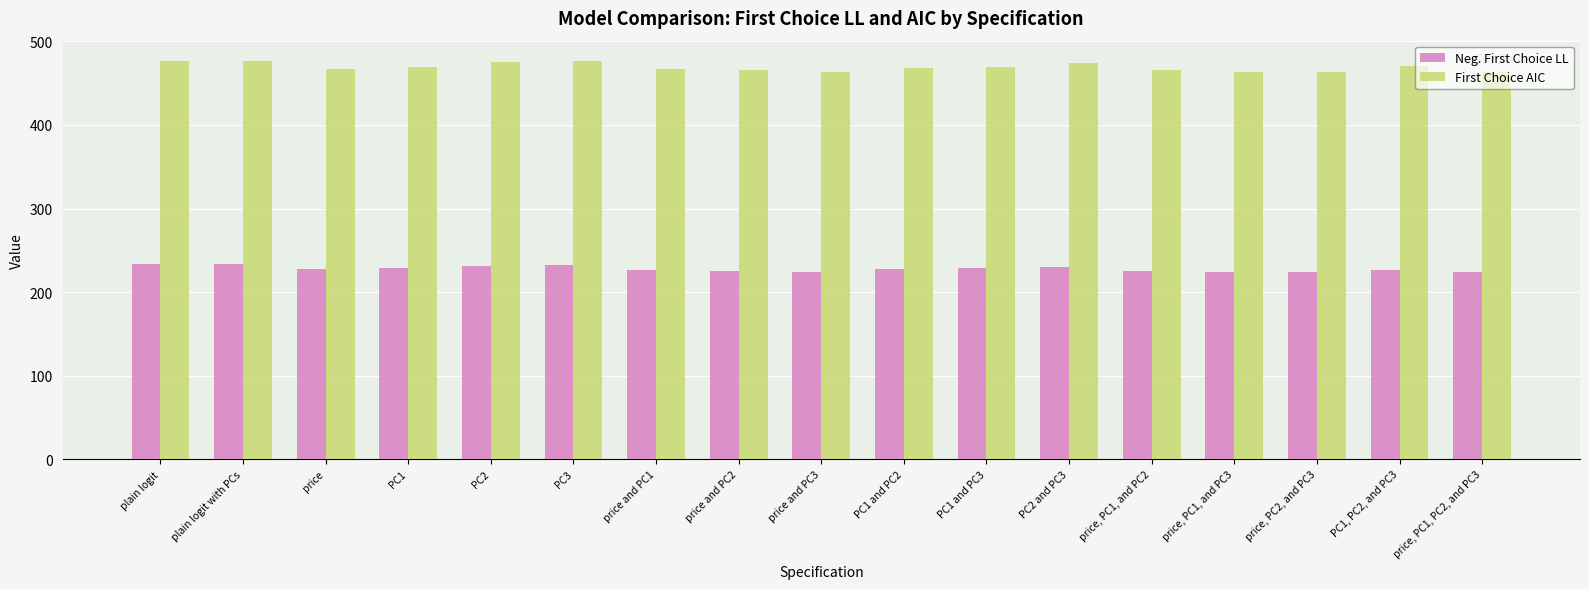

What is the label of the 8th bar from the right?

PC1 and PC2